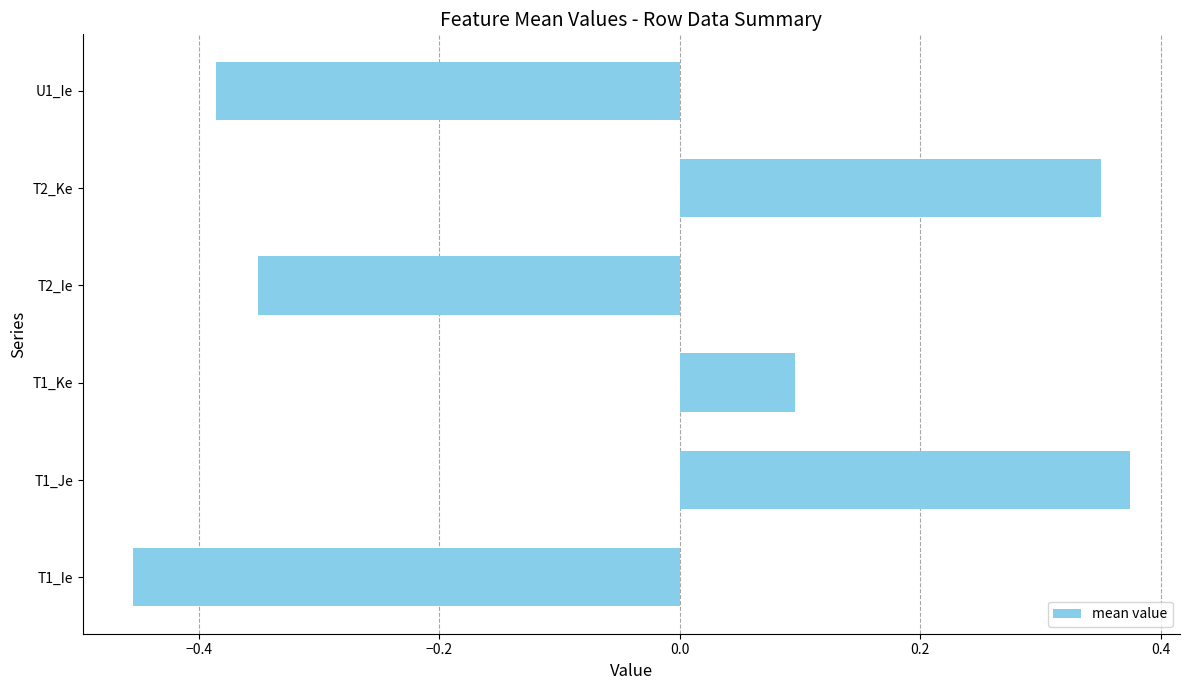

Where is the data nearest to the value 0?

T1_Ke